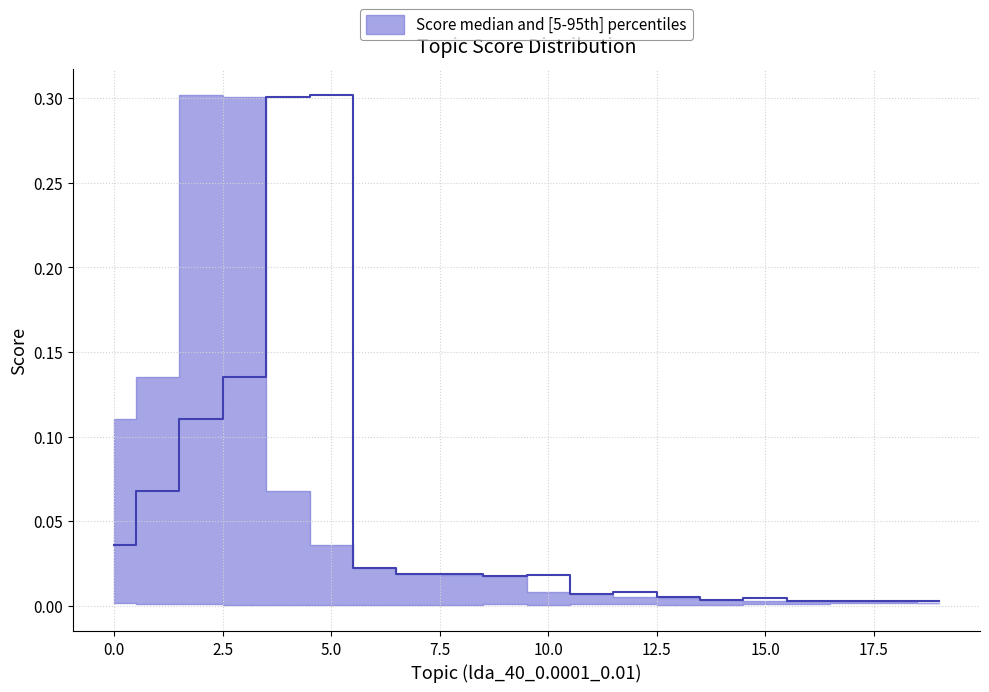

True or false: upper and lower cross at least once.

False